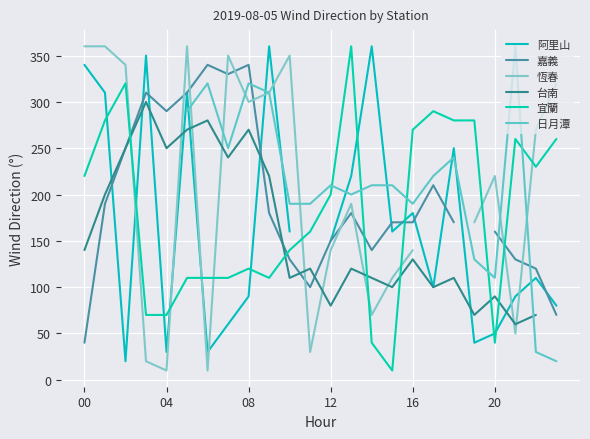

How many positive values does the 嘉義 series have?

23